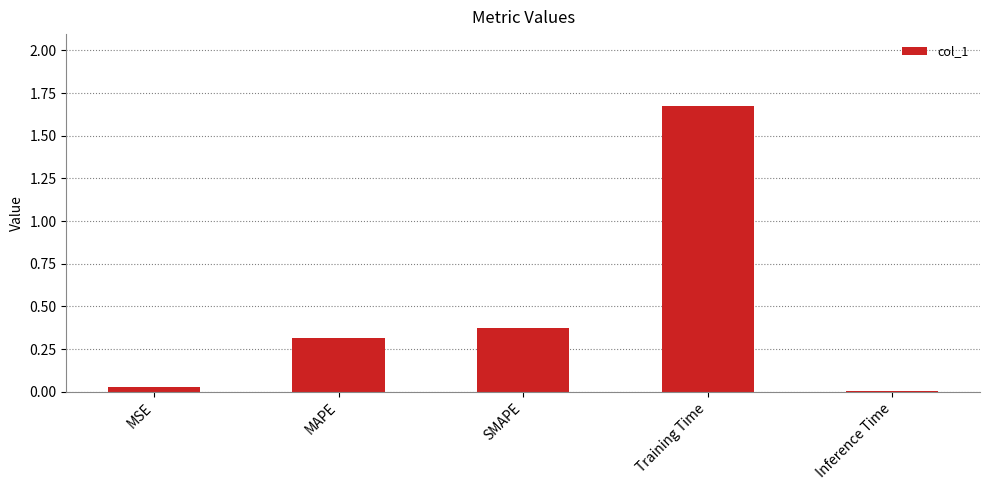

What is the sum of all values?

2.4